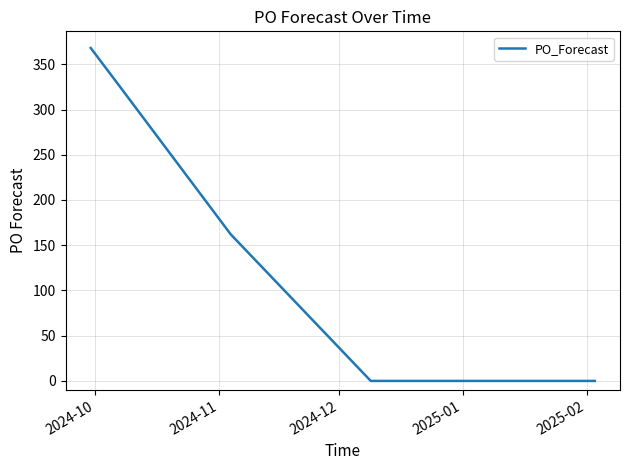

What is the difference between the second highest and minimum values?

327